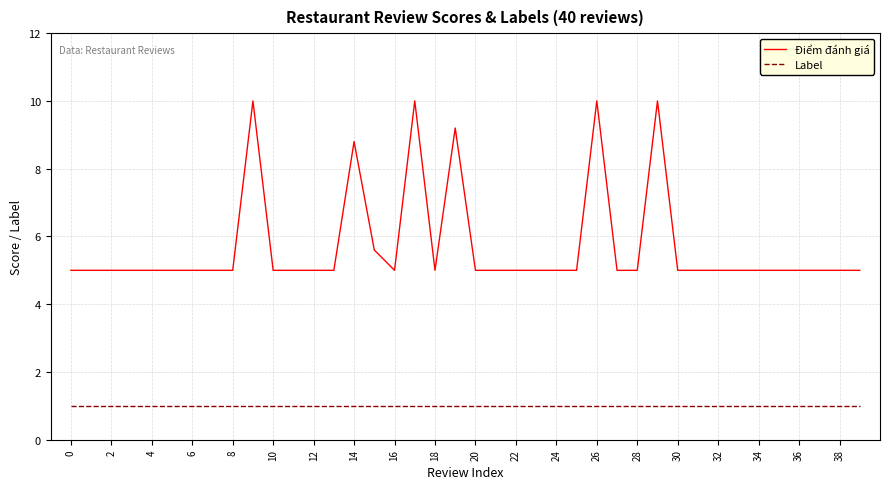

True or false: Label and Điểm đánh giá cross at least once.

False